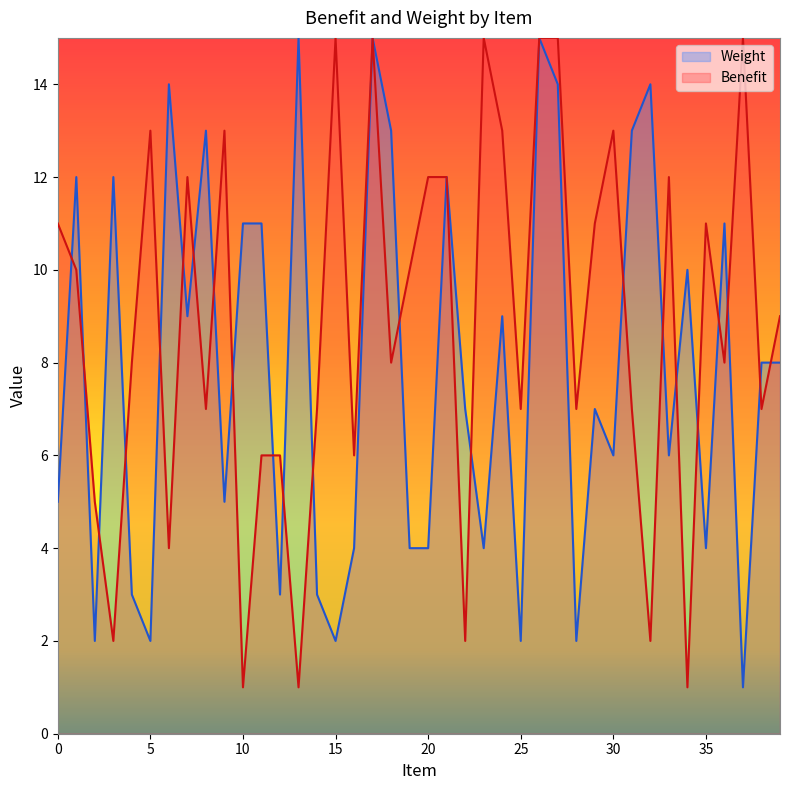

What is the sum of all Weight values?

315